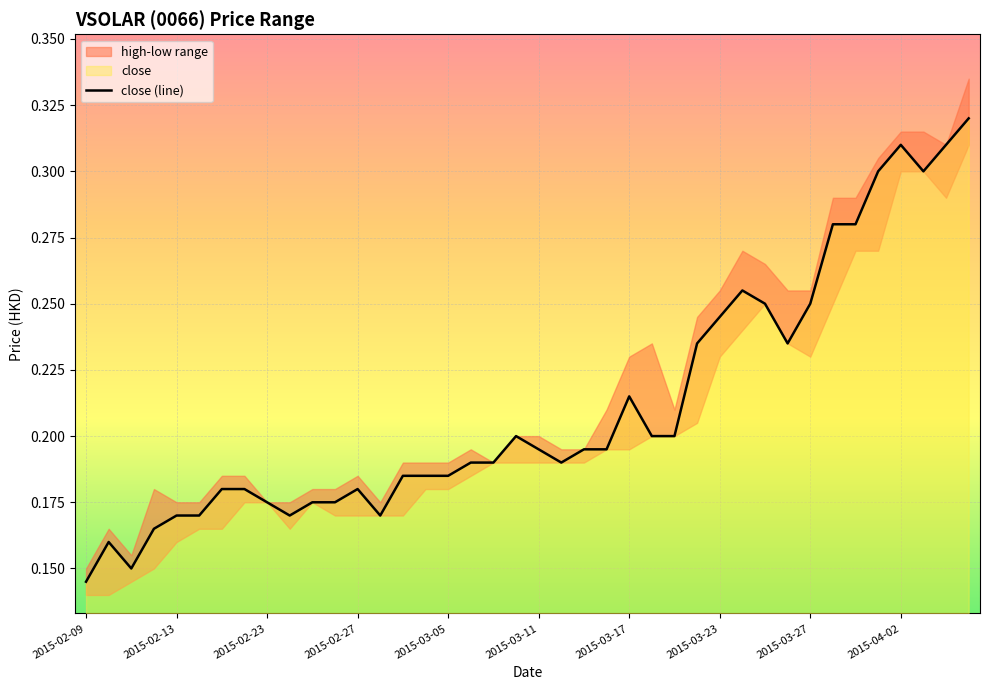

How many lines are shown in the chart?

1